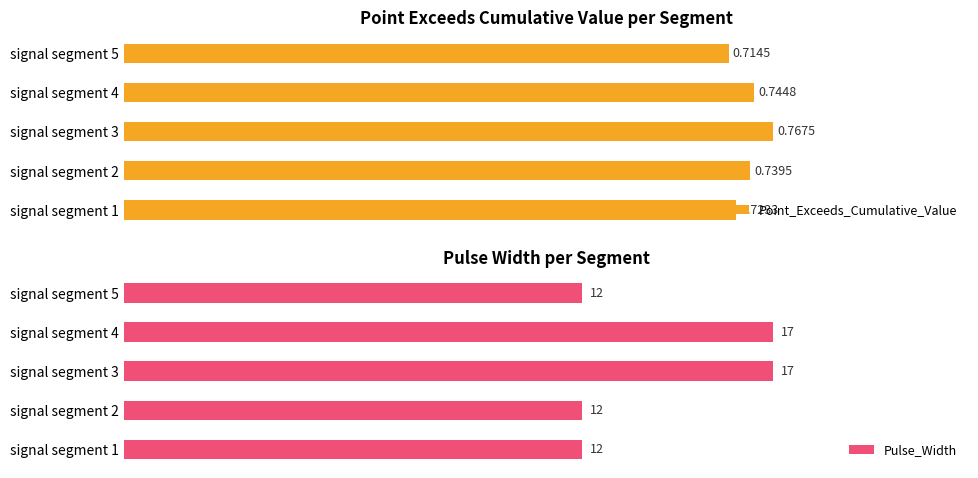

At how many categories does at least one series exceed 1?

5